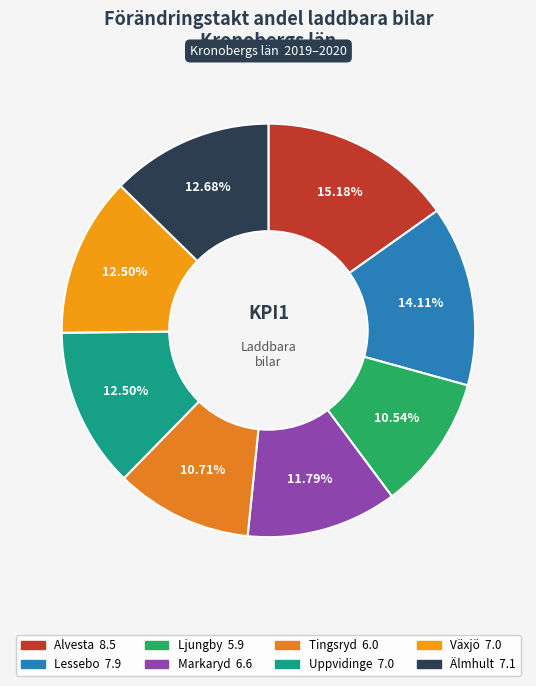

Approximately how many times larger is the value at Lessebo compared to Markaryd?

1.2